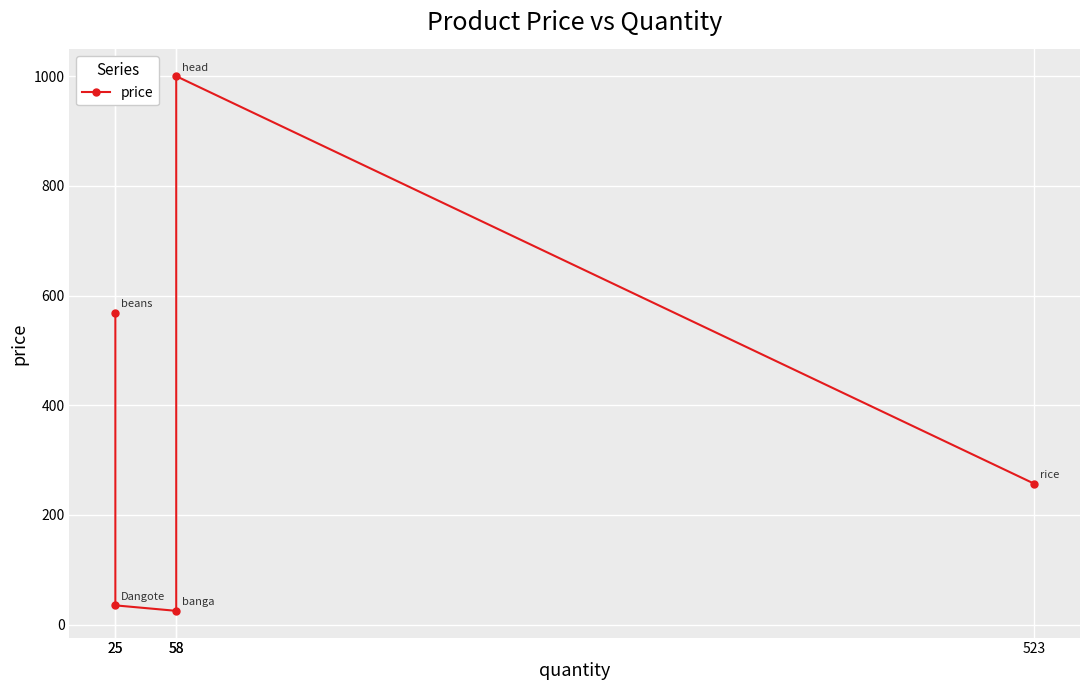

What is the change in value from 25 to 25?

-534